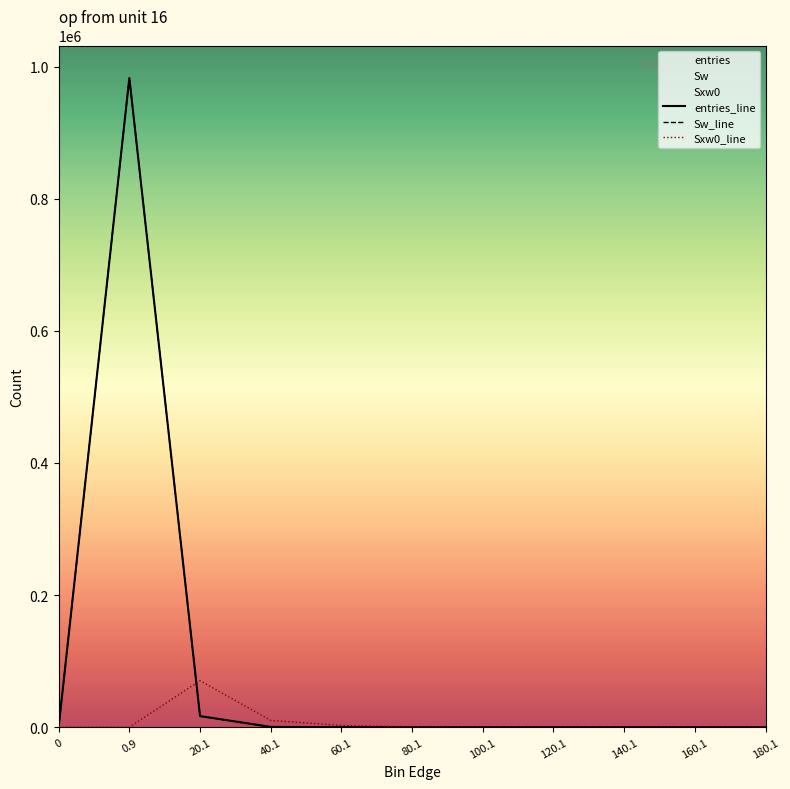

Which series has the widest spread of values?

entries_line